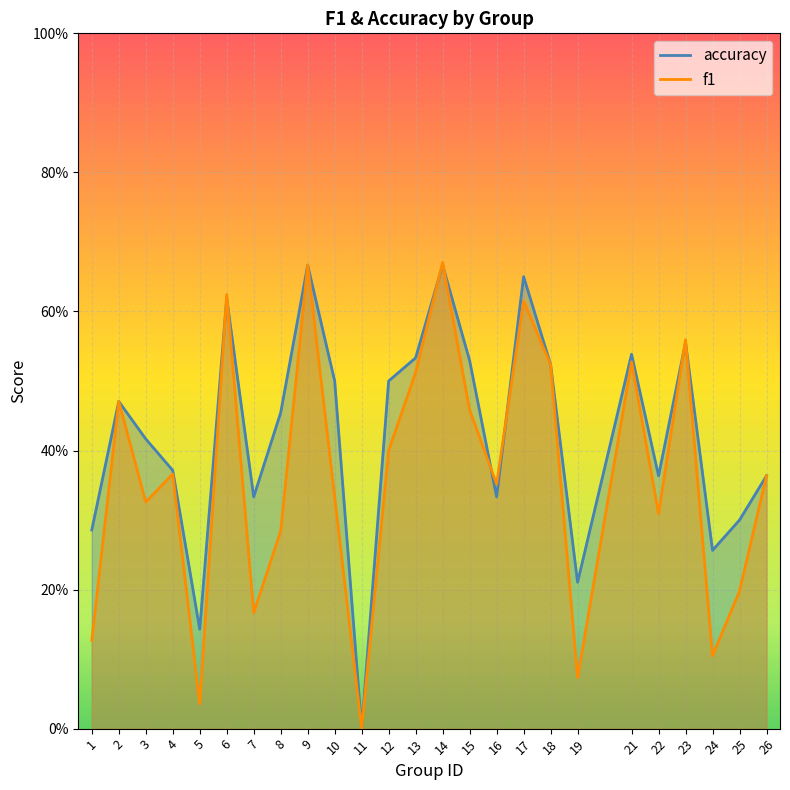

True or false: accuracy and f1 cross at least once.

True